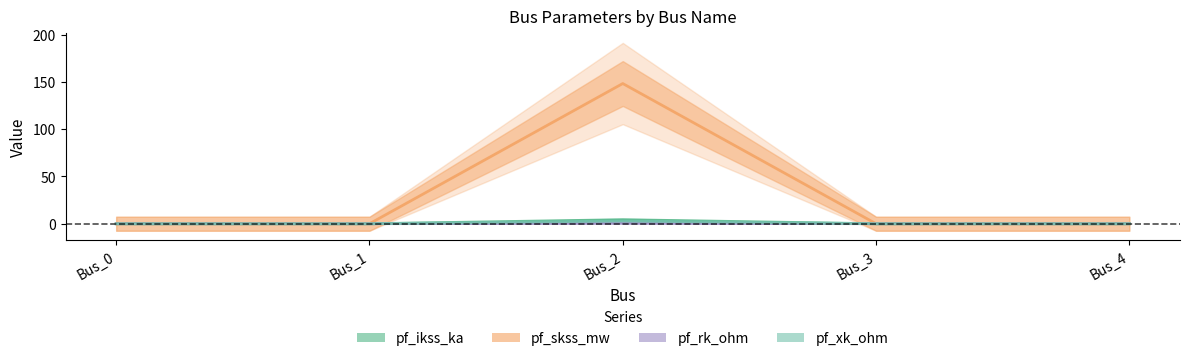

True or false: pf_rk_ohm and pf_skss_mw intersect in this chart.

False